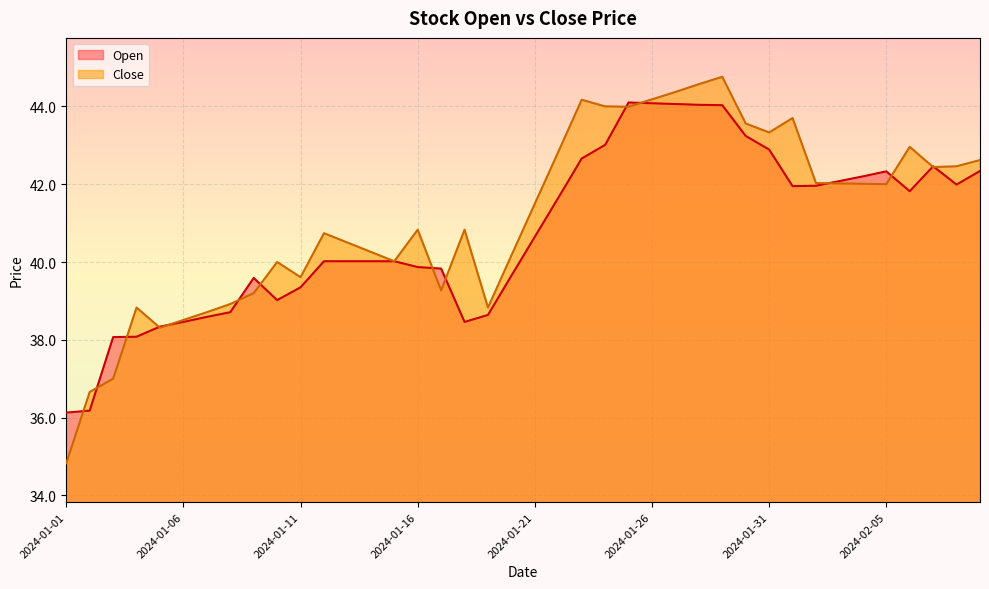

Reading left to right, extract all data points from this chart.

Open: 2024-01-01=36.1	2024-01-02=36.2	2024-01-03=38.1	2024-01-04=38.1	2024-01-05=38.3	2024-01-06=38.5	2024-01-07=38.6	2024-01-08=38.7	2024-01-09=39.6	2024-01-10=39.0	2024-01-11=39.4	2024-01-12=40.0	2024-01-13=40.0	2024-01-14=40.0	2024-01-15=40.0	2024-01-16=39.9	2024-01-17=39.8	2024-01-18=38.5	2024-01-19=38.6	2024-01-20=39.6	2024-01-21=40.6	2024-01-22=41.6	2024-01-23=42.7	2024-01-24=43.0	2024-01-25=44.1	2024-01-26=44.1	2024-01-27=44.1	2024-01-28=44.0	2024-01-29=44.0	2024-01-30=43.2	2024-01-31=42.9	2024-02-01=42.0	2024-02-02=42.0	2024-02-03=42.1	2024-02-04=42.2	2024-02-05=42.3	2024-02-06=41.8	2024-02-07=42.5	2024-02-08=42.0	2024-02-09=42.3
Close: 2024-01-01=34.8	2024-01-02=36.7	2024-01-03=37.0	2024-01-04=38.8	2024-01-05=38.3	2024-01-06=38.5	2024-01-07=38.7	2024-01-08=38.9	2024-01-09=39.2	2024-01-10=40.0	2024-01-11=39.6	2024-01-12=40.7	2024-01-13=40.5	2024-01-14=40.3	2024-01-15=40.0	2024-01-16=40.8	2024-01-17=39.3	2024-01-18=40.8	2024-01-19=38.8	2024-01-20=40.2	2024-01-21=41.5	2024-01-22=42.8	2024-01-23=44.2	2024-01-24=44.0	2024-01-25=44.0	2024-01-26=44.2	2024-01-27=44.4	2024-01-28=44.6	2024-01-29=44.8	2024-01-30=43.6	2024-01-31=43.3	2024-02-01=43.7	2024-02-02=42.0	2024-02-03=42.0	2024-02-04=42.0	2024-02-05=42.0	2024-02-06=43.0	2024-02-07=42.4	2024-02-08=42.5	2024-02-09=42.6